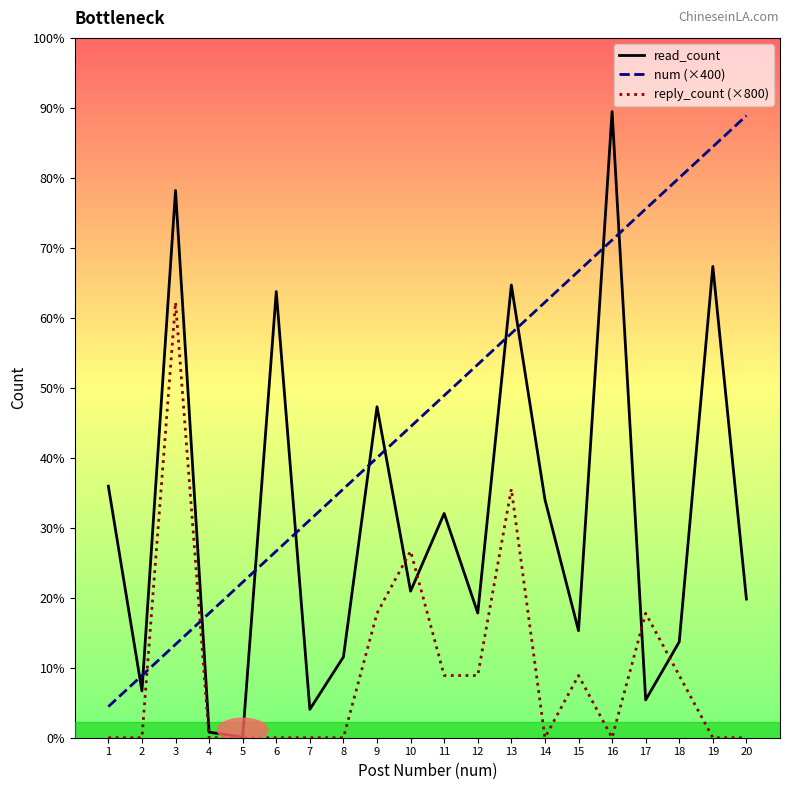

The value of num (×400) at 3 is 1200. True or false?

True